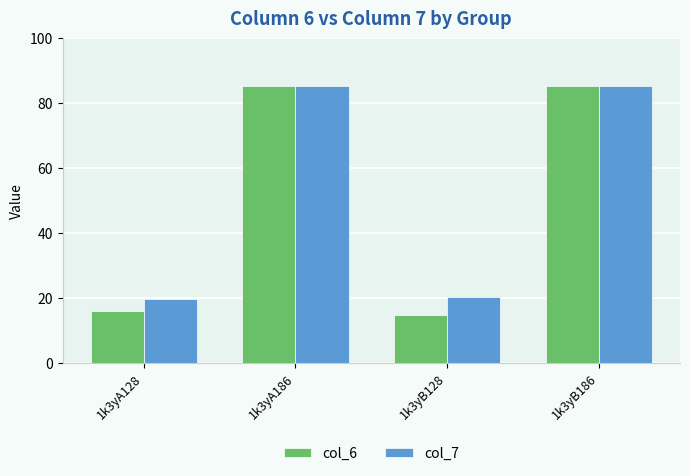

At how many categories does at least one series exceed 33?

2